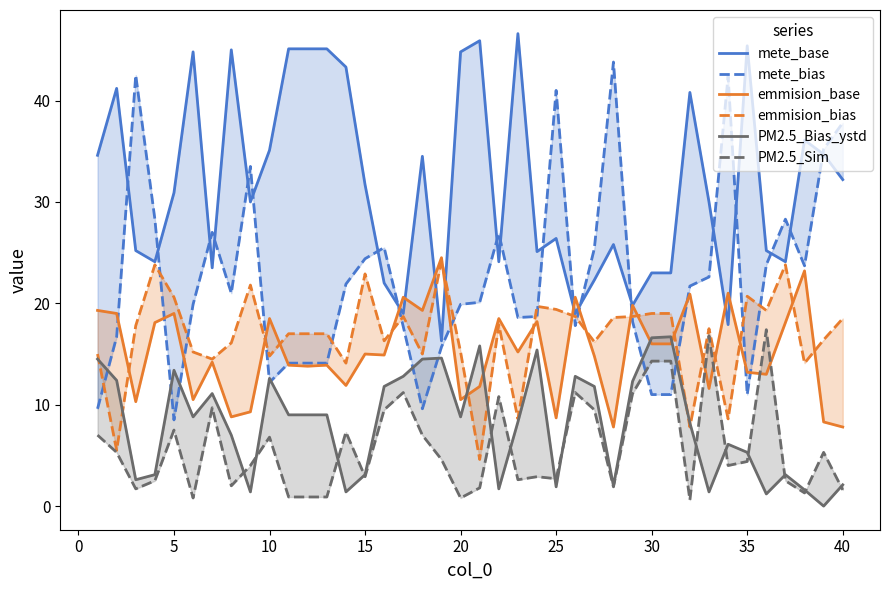

How many values in the emmision_bias series are below 17?

17